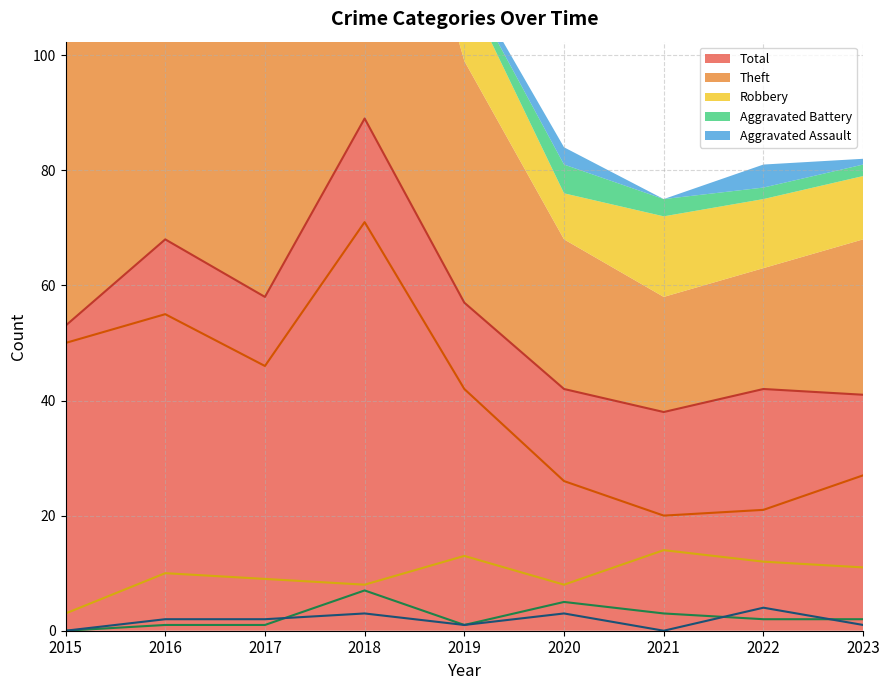

How many data points in Total are less than 53?

4